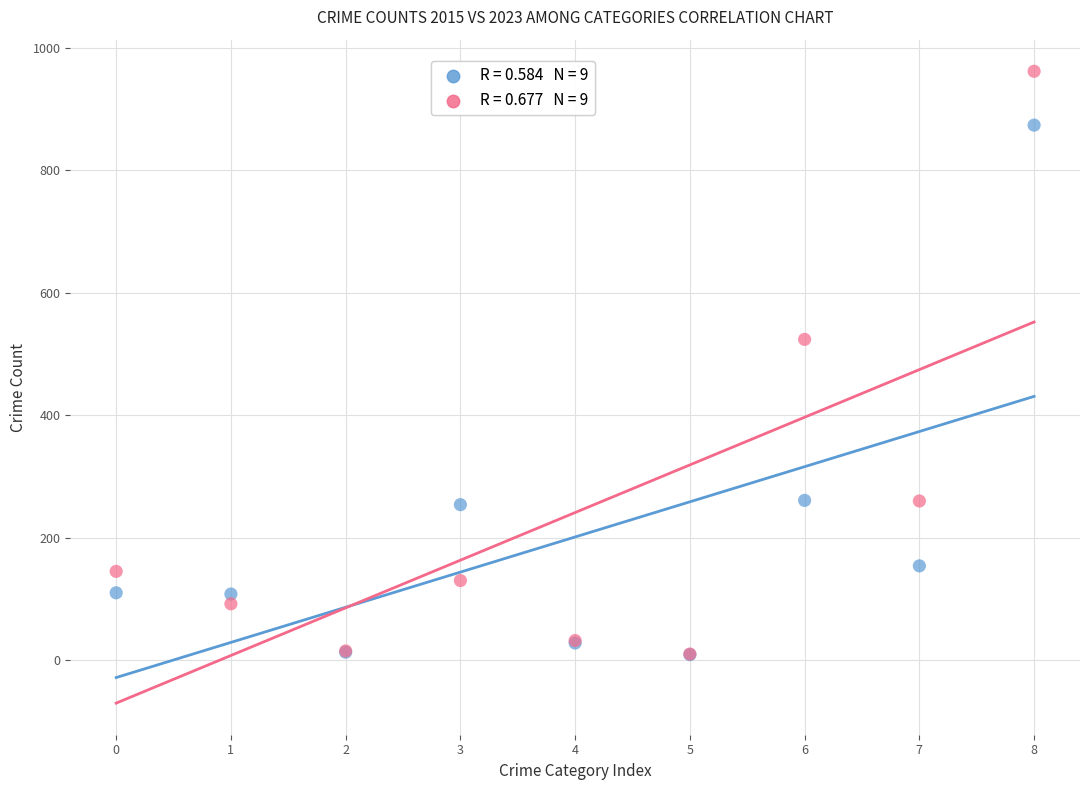

Across all series, what Y value is closest to 485?

524